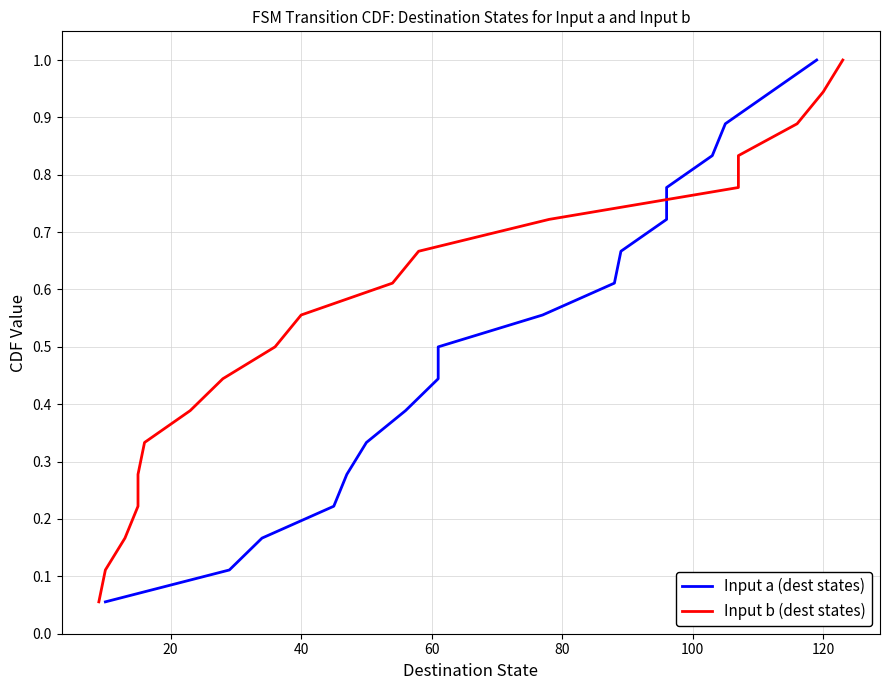

Does the chart display data point markers on the line(s)?

No